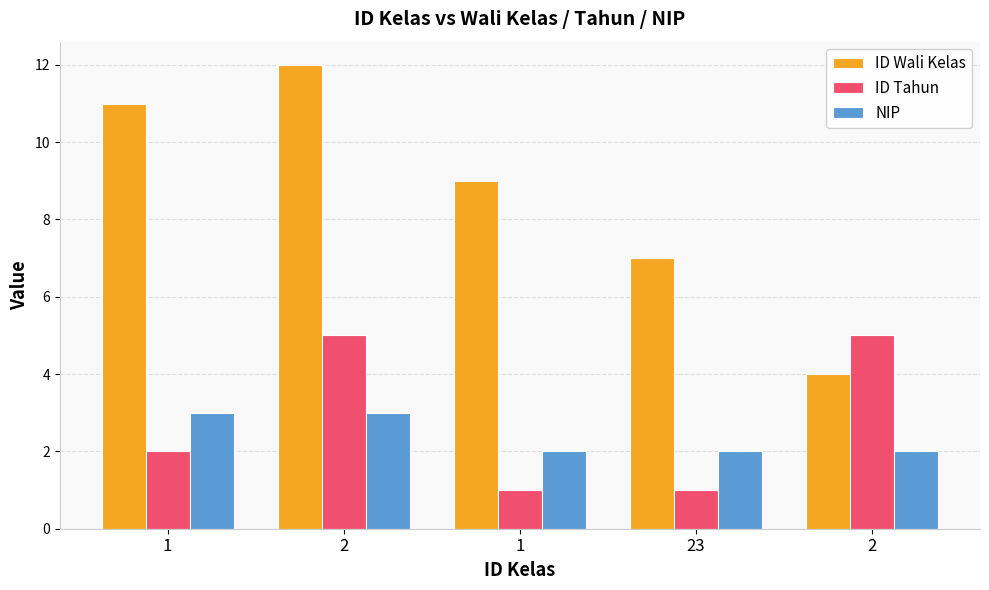

What is the sum of all NIP values?

12